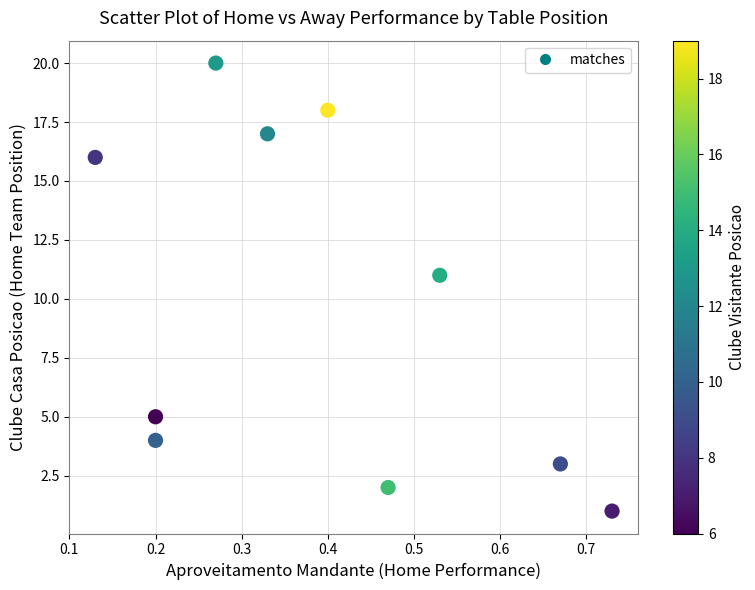

What Y value in the scatter plot is closest to 10?

11